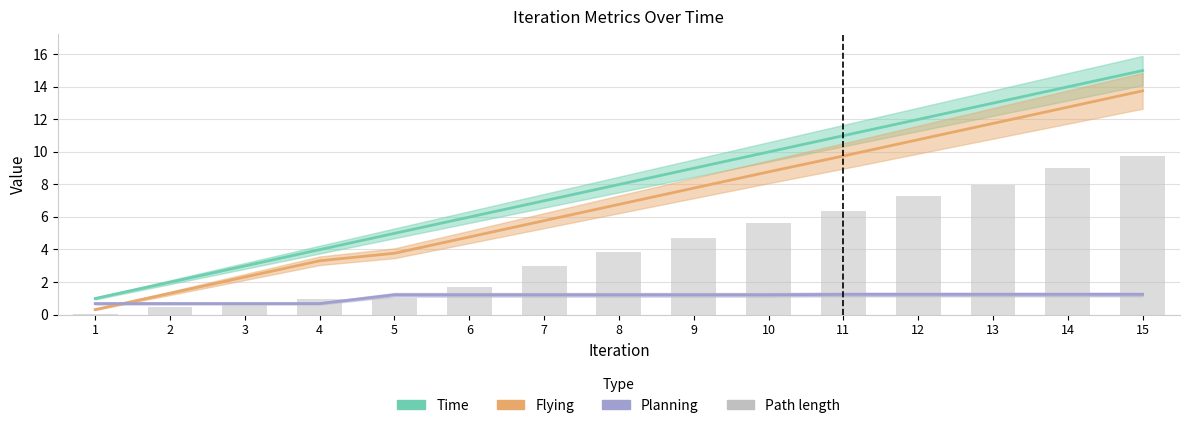

True or false: the data shows 1.1 at 6.

False